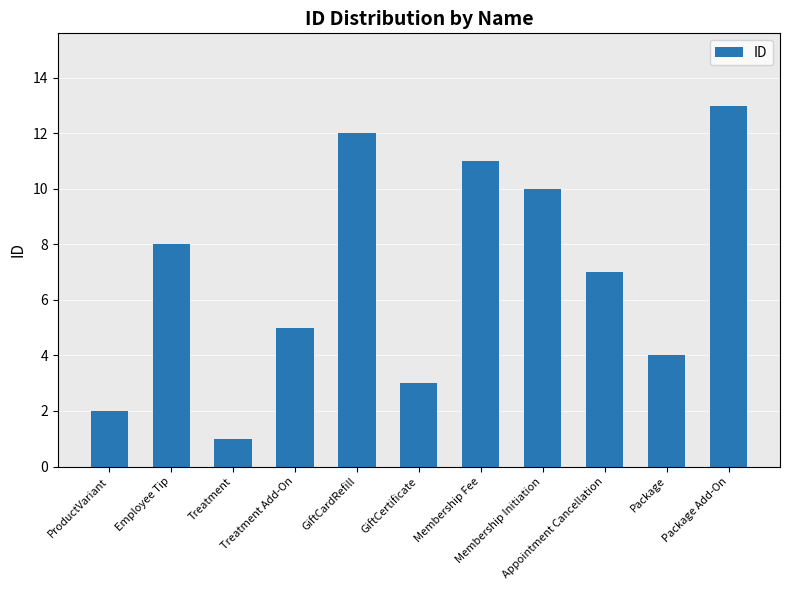

Reading left to right, list all the values displayed in this chart.

2	8	1	5	12	3	11	10	7	4	13